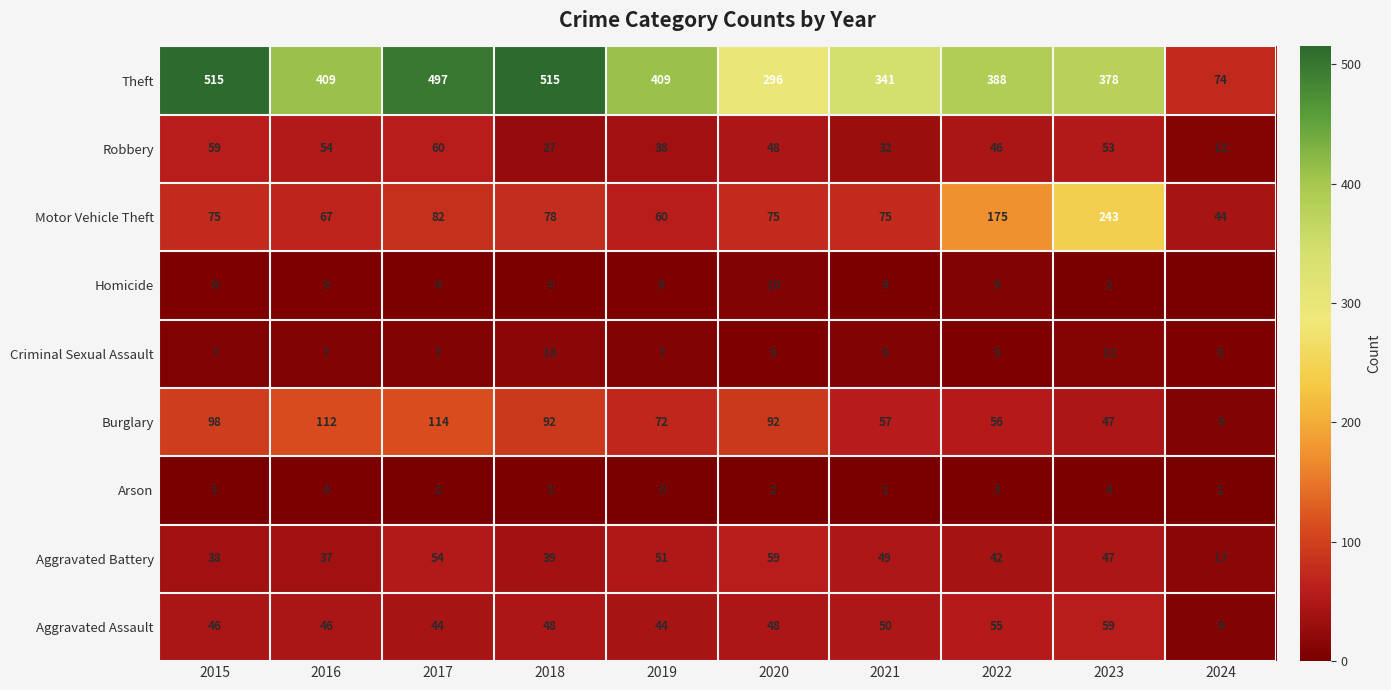

What is the total value across all series at 2023?

845